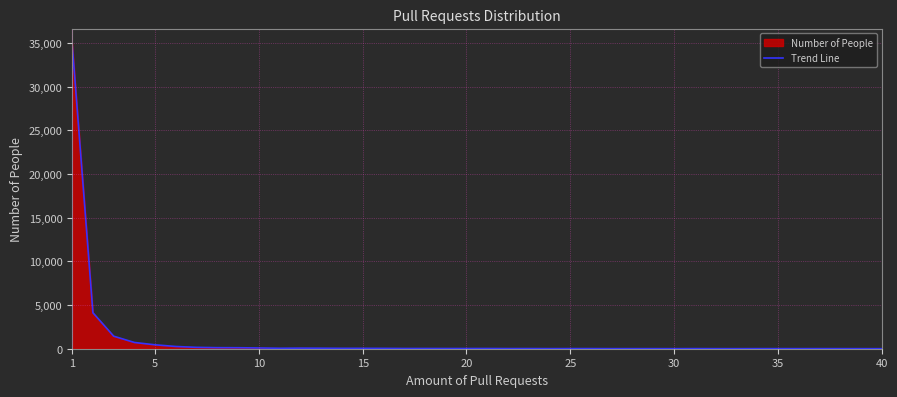

What is the sum of all values?

43034